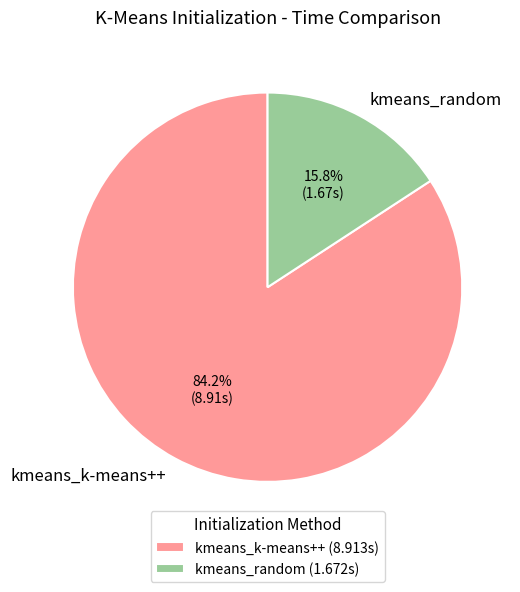

Is it true that kmeans_k-means++ is 72% of the pie?

False